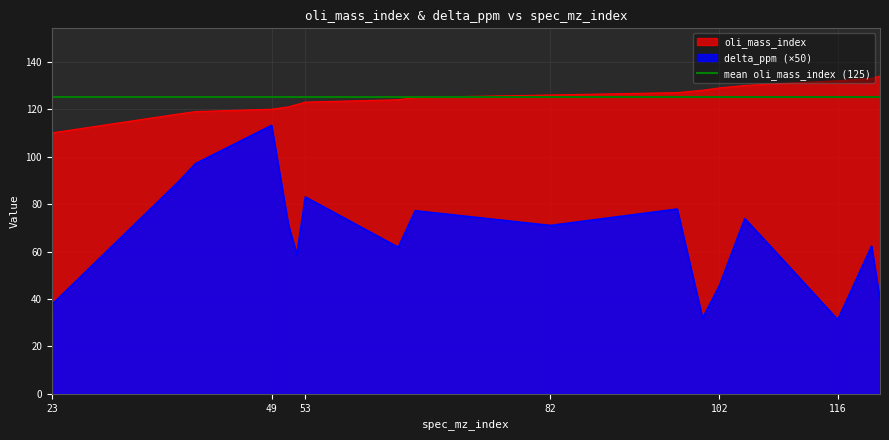

How many data points does each series have?

18